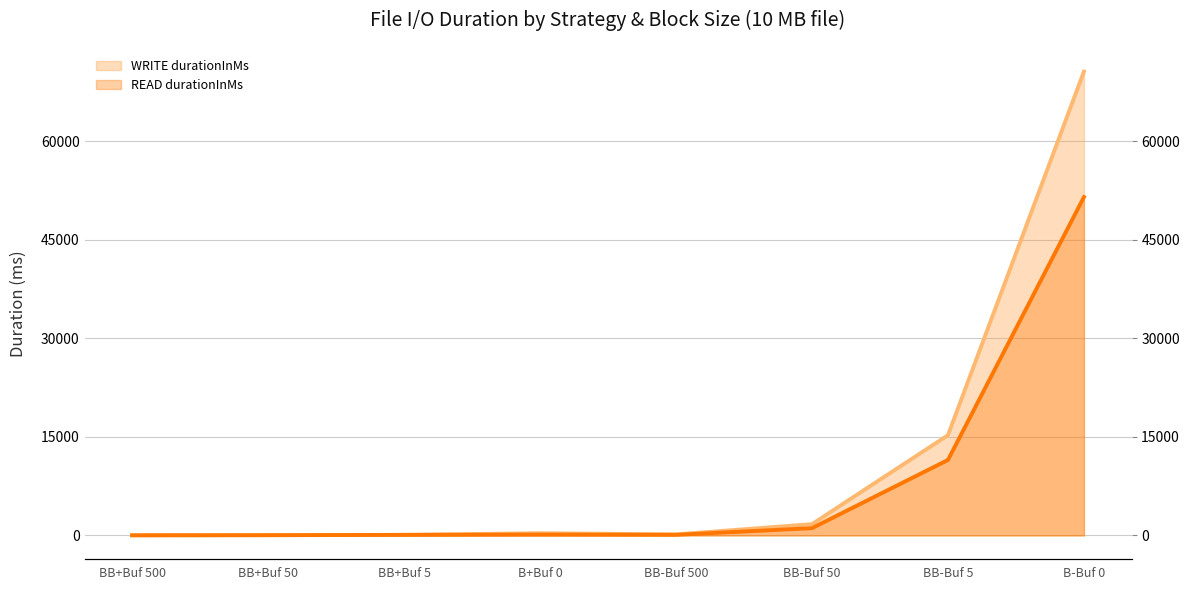

Reading right to left, what are all the values shown in this chart?

WRITE durationInMs: 70603	15259	1724	163	342	88	53	40
READ durationInMs: 51503	11488	1113	100	132	91	41	20